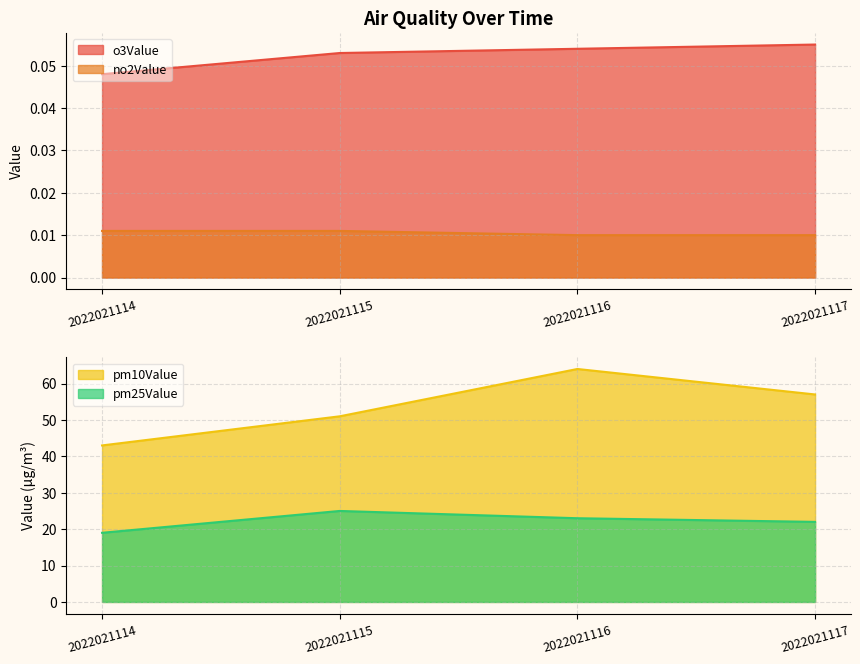

At how many categories does at least one series exceed 54?

2